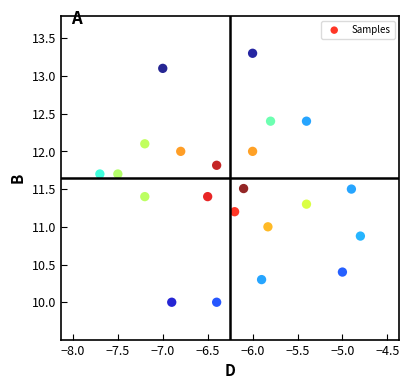

What is the range of X values (max minus min)?

2.9